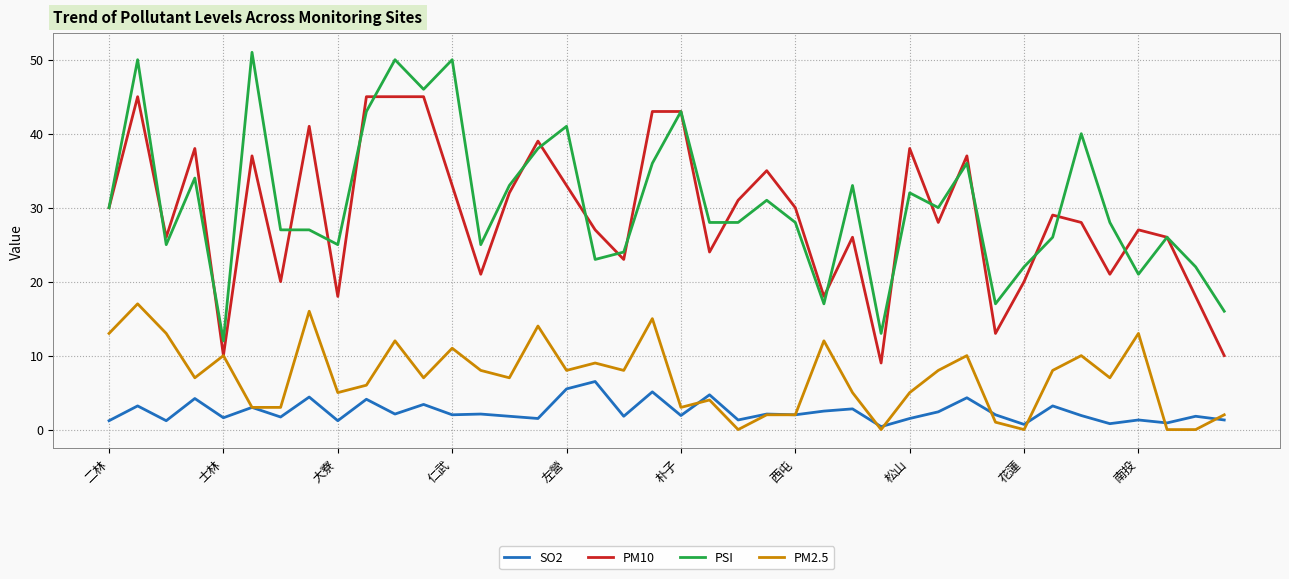

Which series has the widest spread of values?

PSI